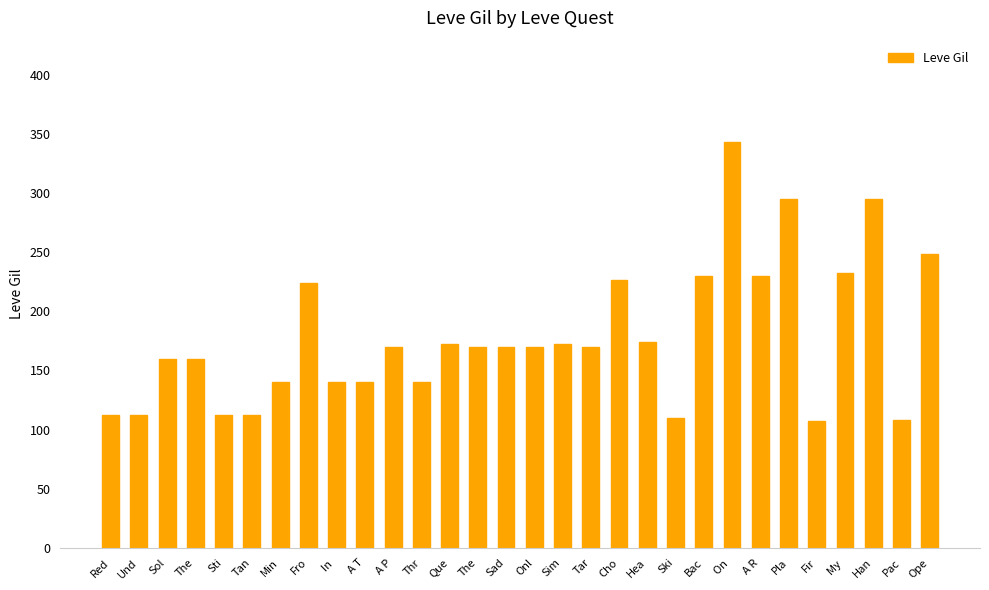

How many data points does each series have?

30